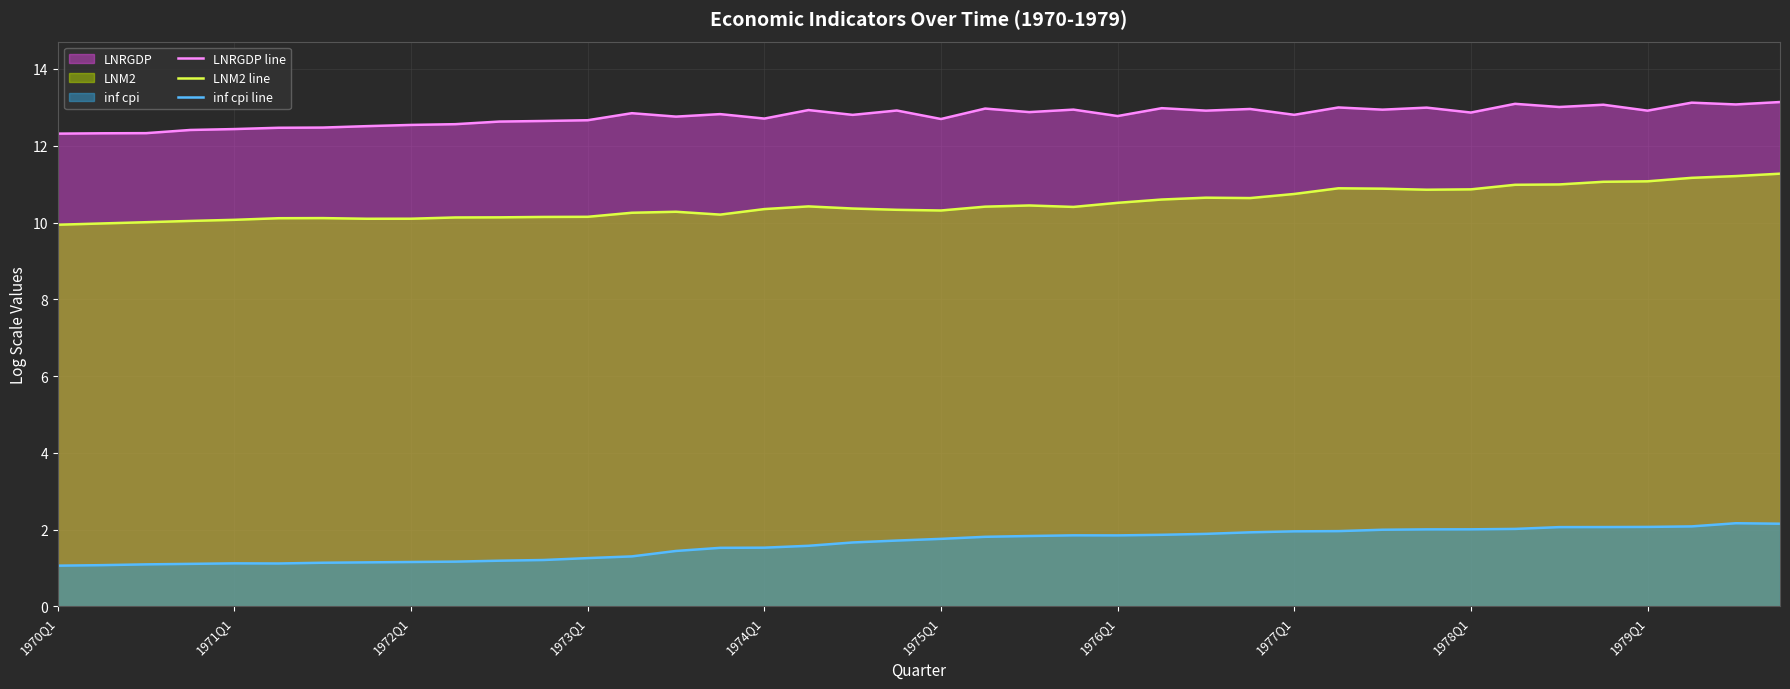

At how many categories does at least one series exceed 6?

40